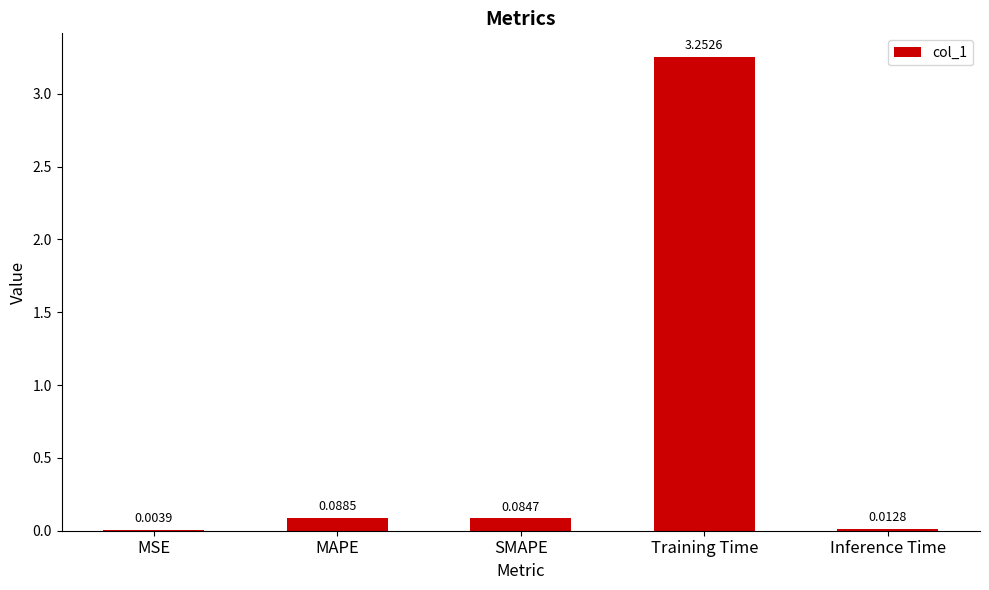

Which category has the highest value across all series?

Training Time